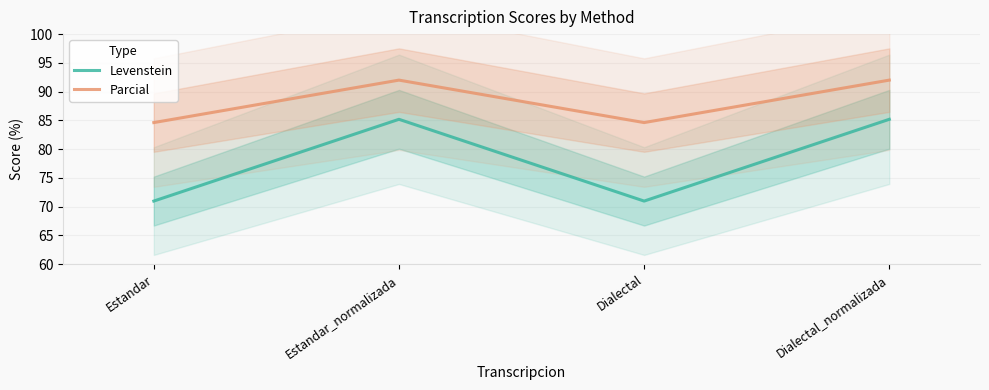

True or false: Levenstein has a value of 71.0 at Estandar.

True